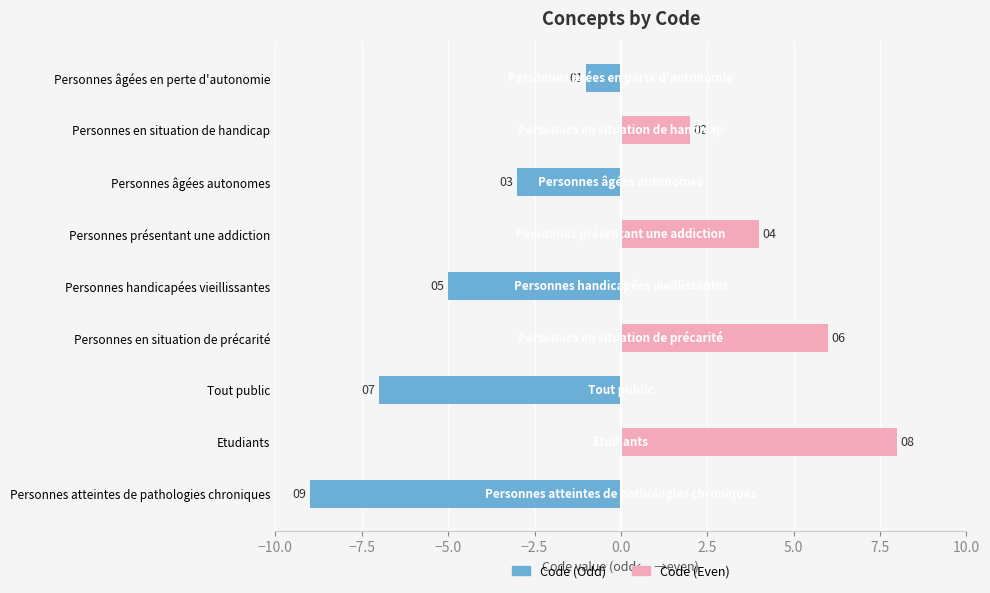

Is the value of Code (Odd) at Personnes handicapées vieillissantes greater than the value of Code (Even) at Personnes présentant une addiction?

No